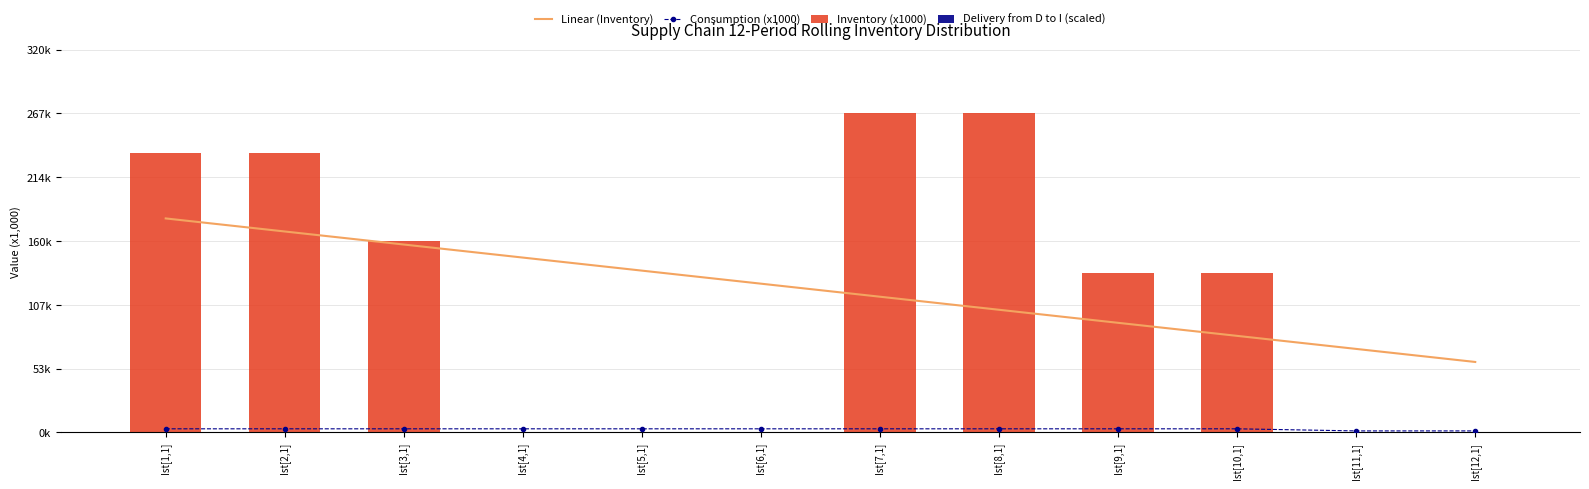

What is the label of the 5th bar from the left?

Ist[5,1]